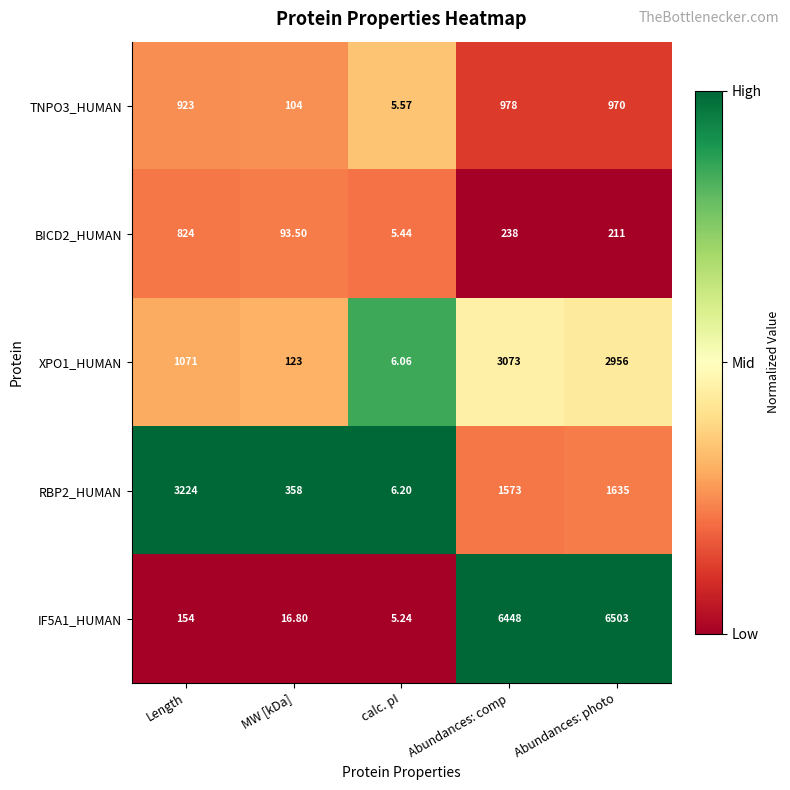

Rank the categories by TNPO3_HUMAN value from lowest to highest.

calc. pI, MW [kDa], Length, Abundances: photo, Abundances: comp